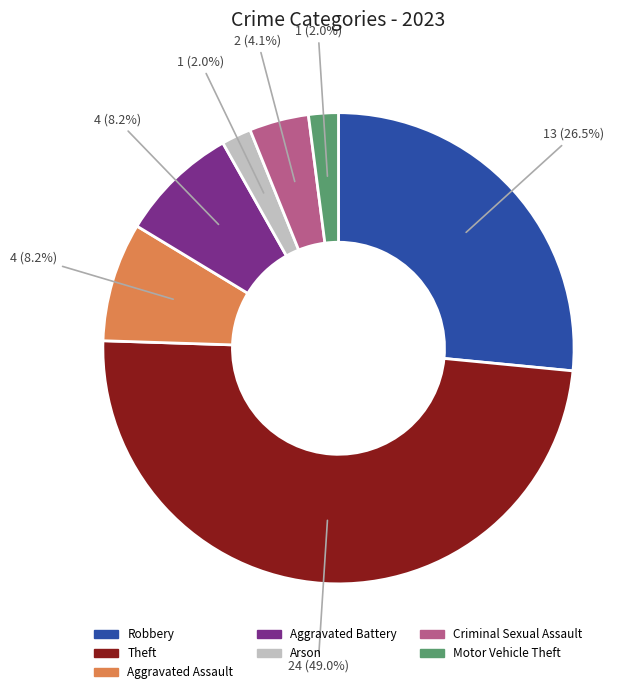

Does any single category account for the majority?

No